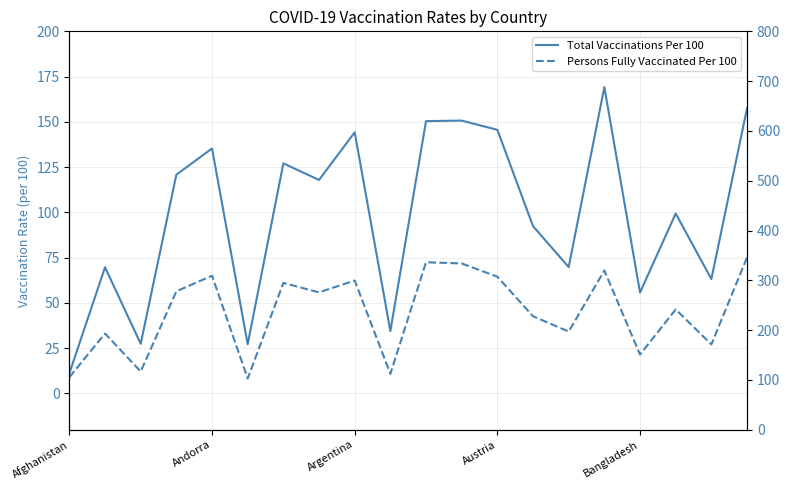

Reading left to right, list all the values displayed in this chart.

Total Vaccinations Per 100: 11.1	69.7	27.4	120.8	135.3	27.2	127.1	117.9	144.2	34.5	150.4	150.7	145.6	92.4	69.8	169.2	55.8	99.4	63.2	157.5
Persons Fully Vaccinated Per 100: 9.0	33.1	12.1	56.4	65.0	8.3	61.1	55.9	62.4	10.9	72.5	71.8	64.5	42.7	34.2	67.9	21.5	46.4	27.1	75.1